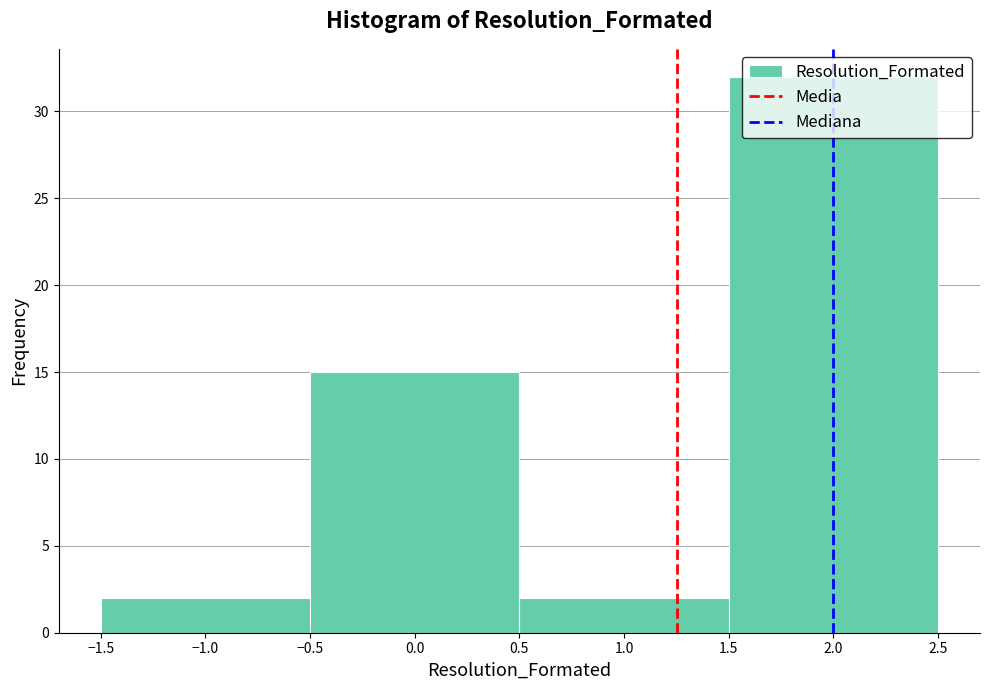

What is the height of the bar covering -1.5 to -0.5 on the x-axis? The values are not printed on the chart, so give them approximately, as read against the axis.

2